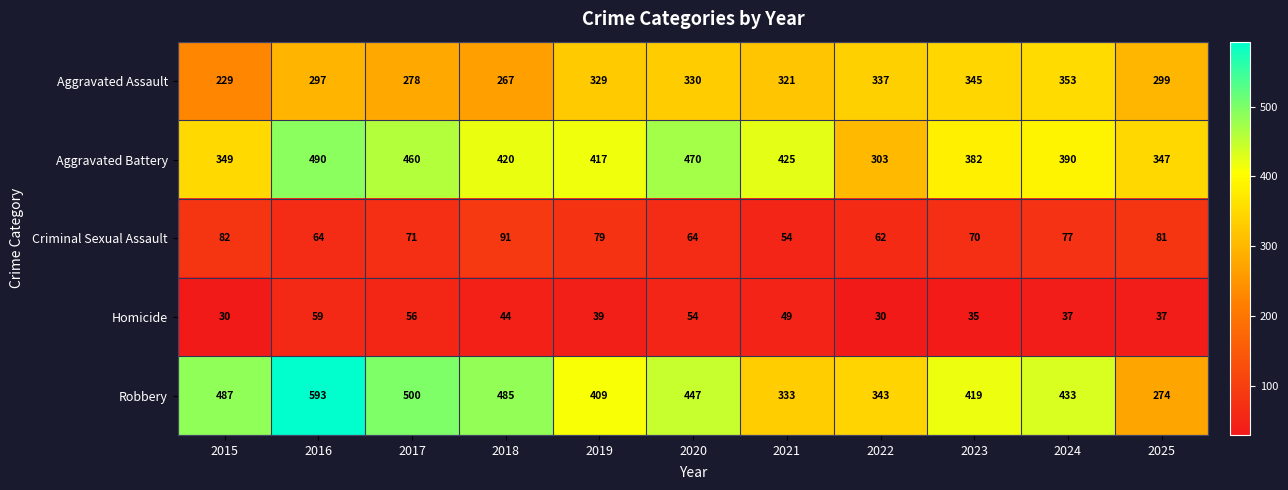

How many series are shown in this chart?

5